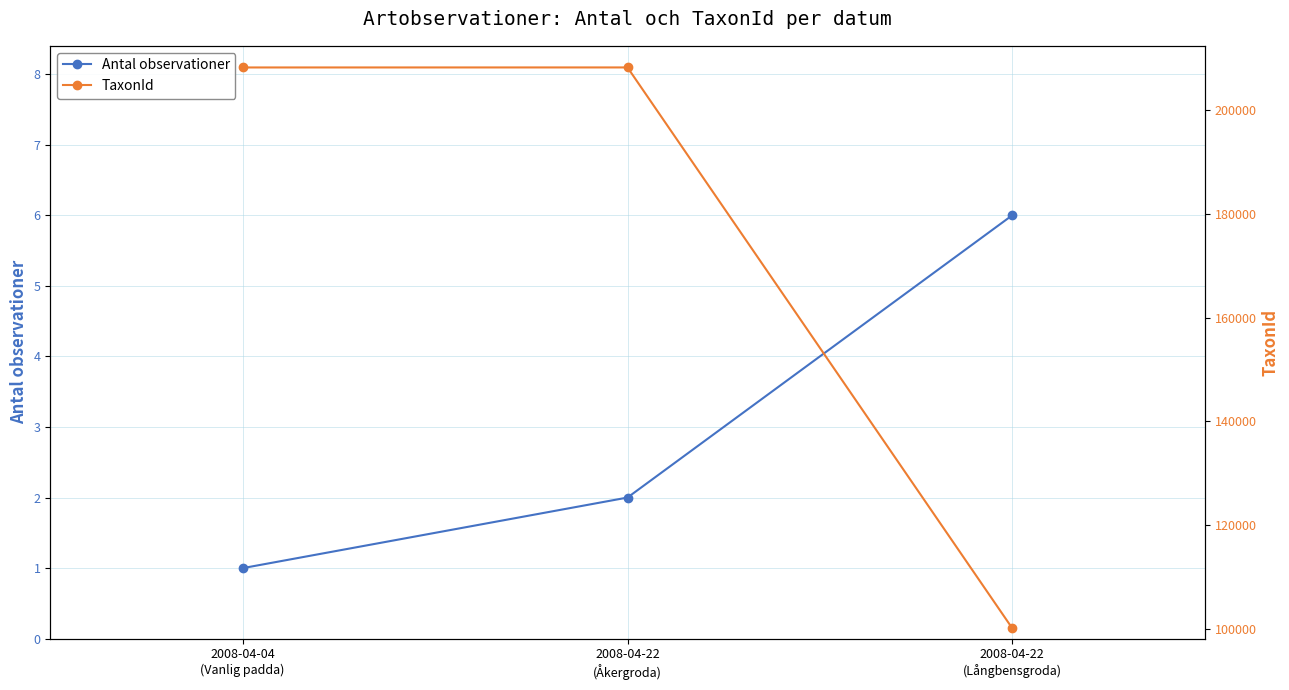

Which series has the largest total across all categories?

TaxonId